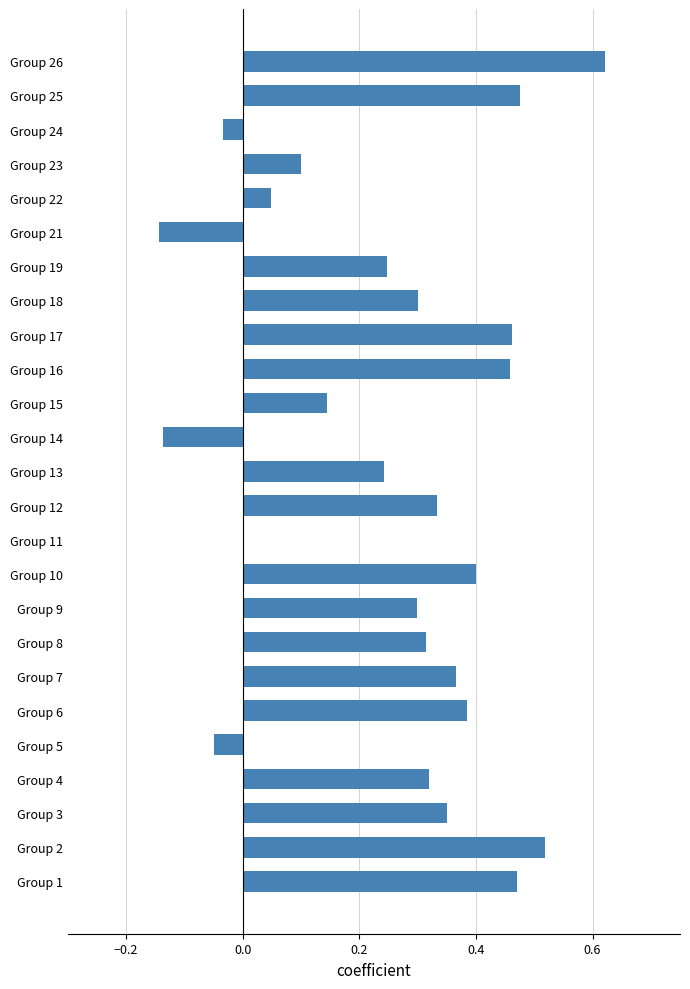

Which has a higher value, Group 4 or Group 26?

Group 26